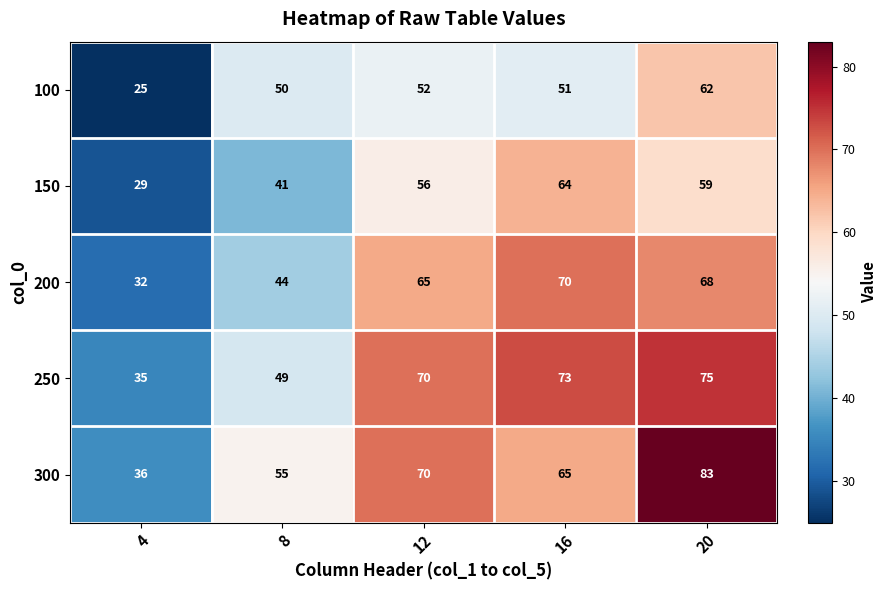

Which series changed the most between 4 and 12?

250